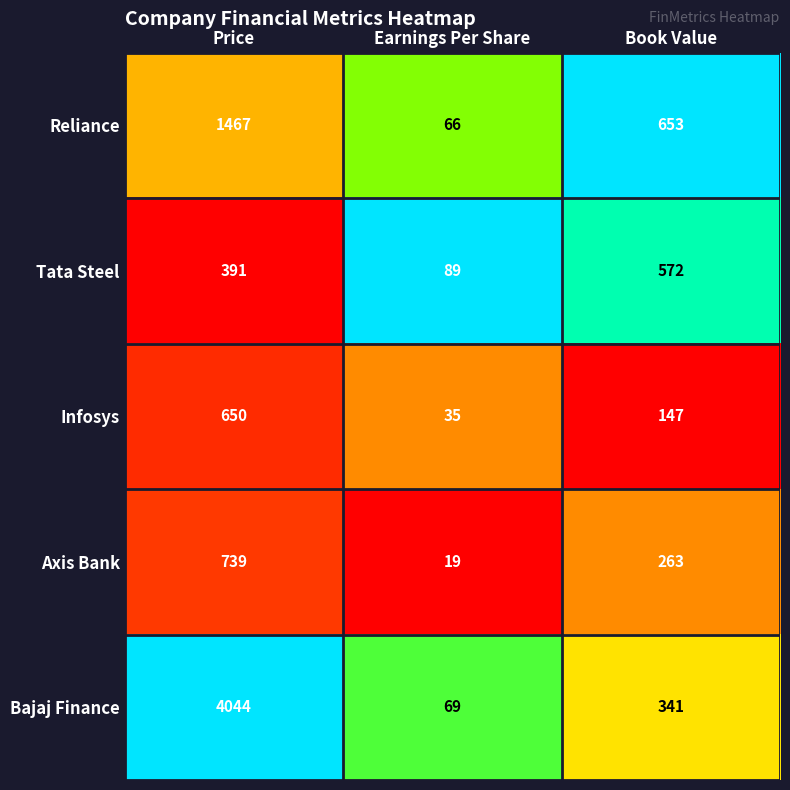

What is the difference between the highest and lowest values at Earnings Per Share?

70